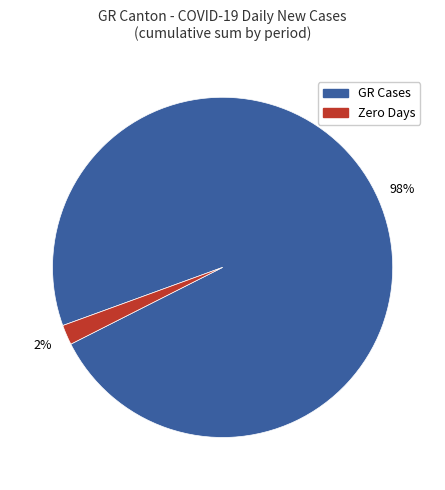

Is there any slice that represents more than half of the pie?

Yes